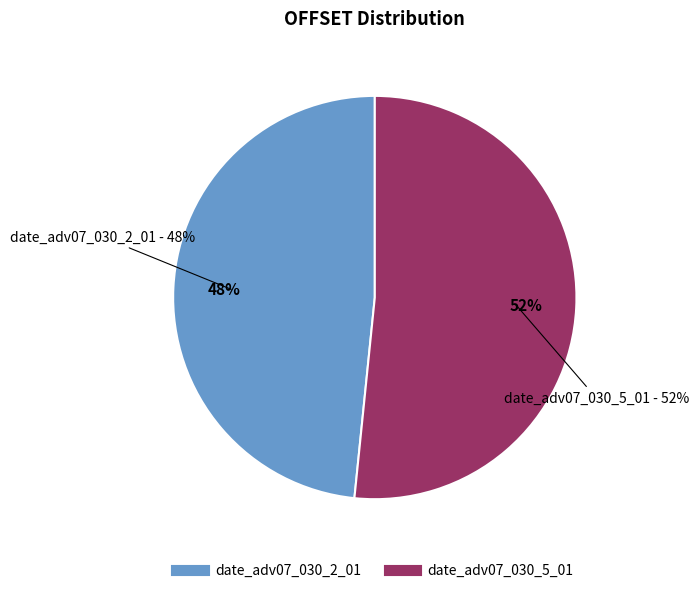

Is date_adv07_030_2_01 the majority of the pie?

No